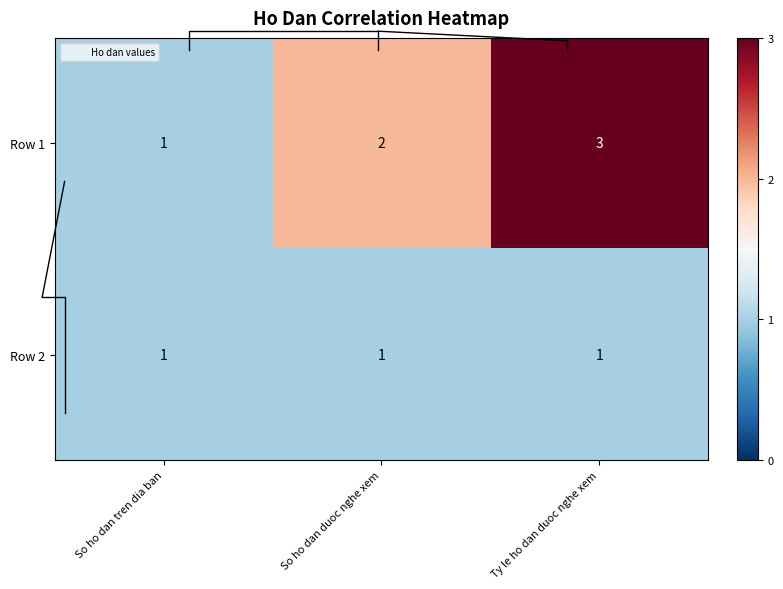

How many values in the Row 1 series exceed 2?

1